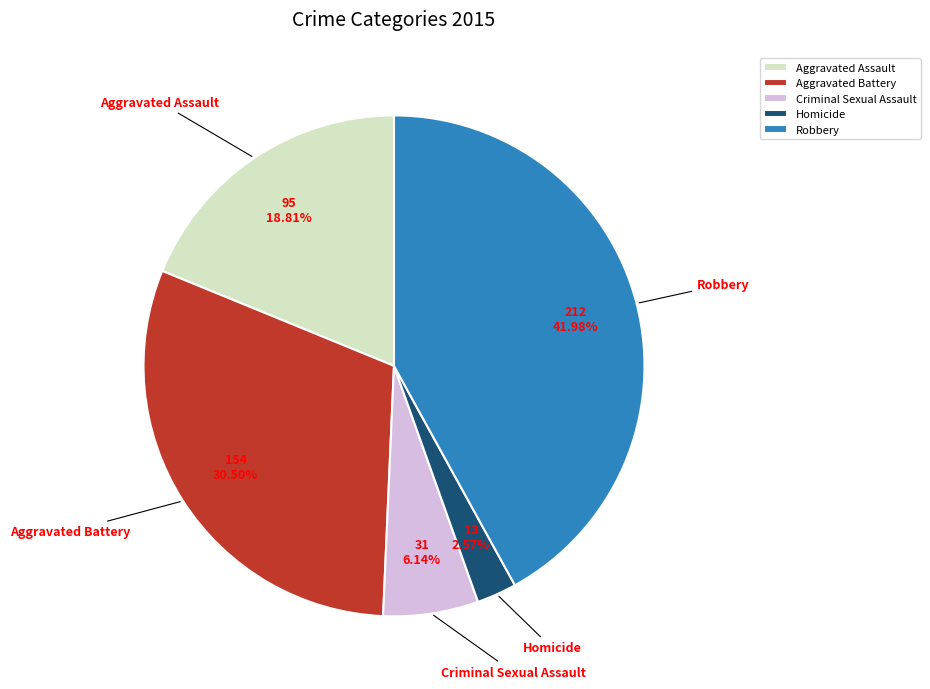

The Aggravated Assault slice represents 19% of the pie. True or false?

True